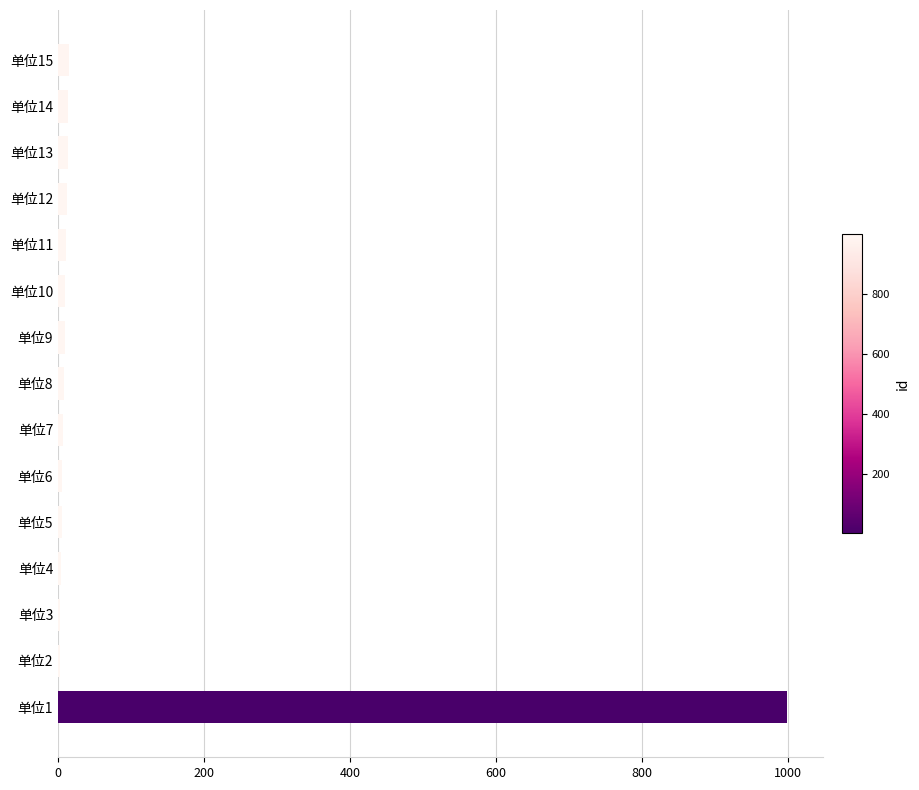

What is the sum of all values?

1118